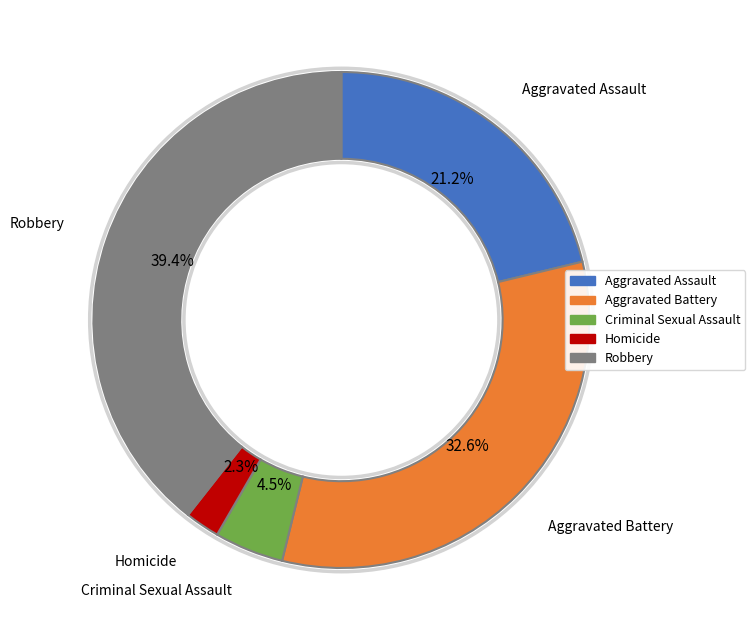

To the nearest percent, what is the difference between the largest and smallest slice percentages?

37%